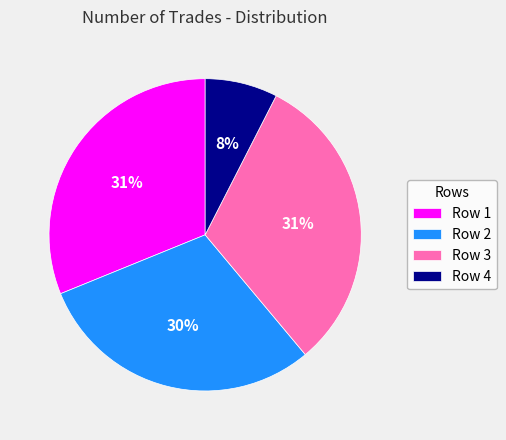

To the nearest percent, what is the average slice percentage?

25%